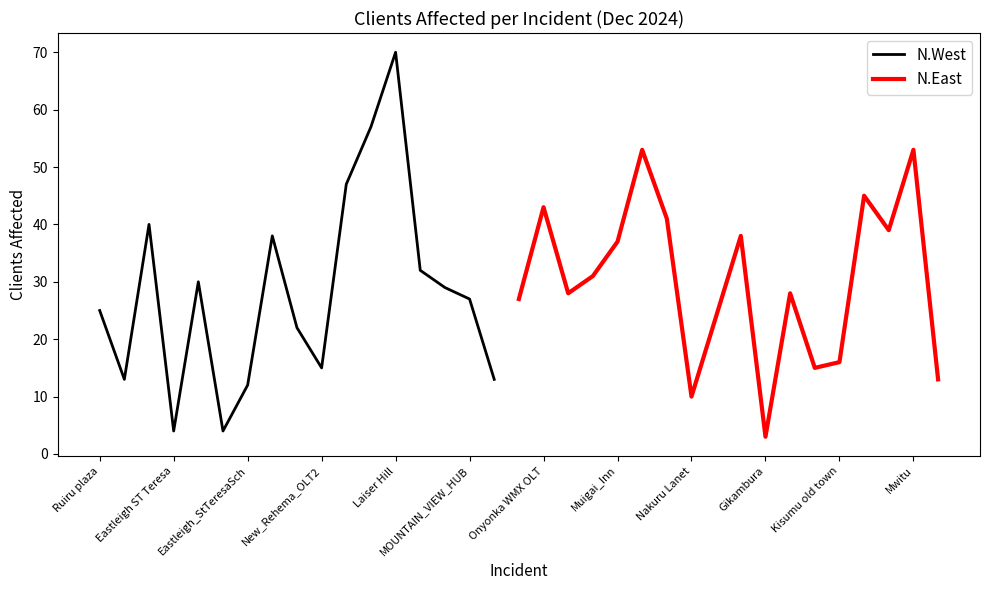

How many data points are less than 28?

16